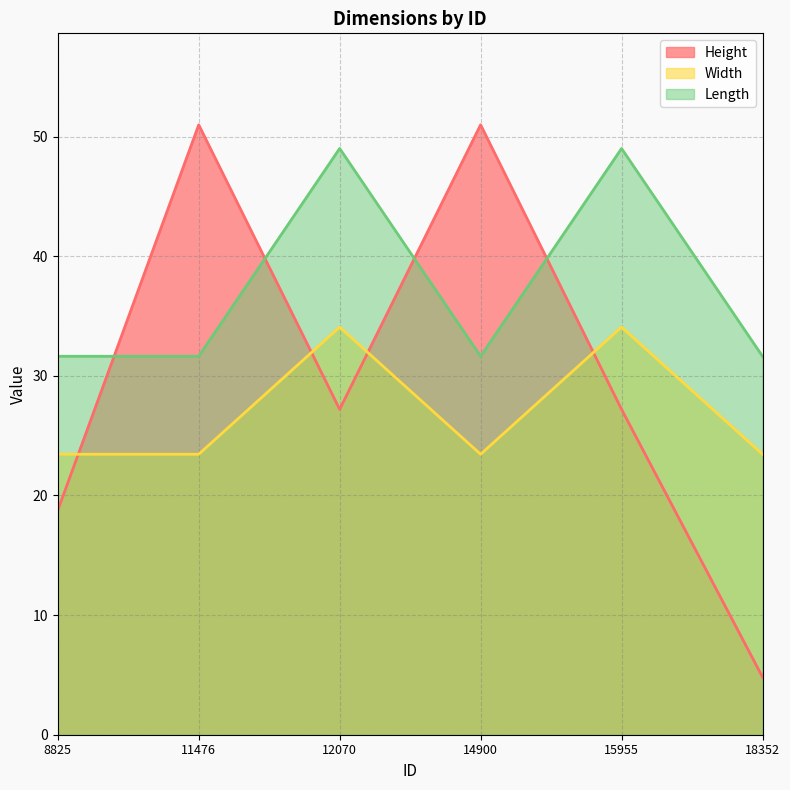

True or false: Width and Length intersect in this chart.

False